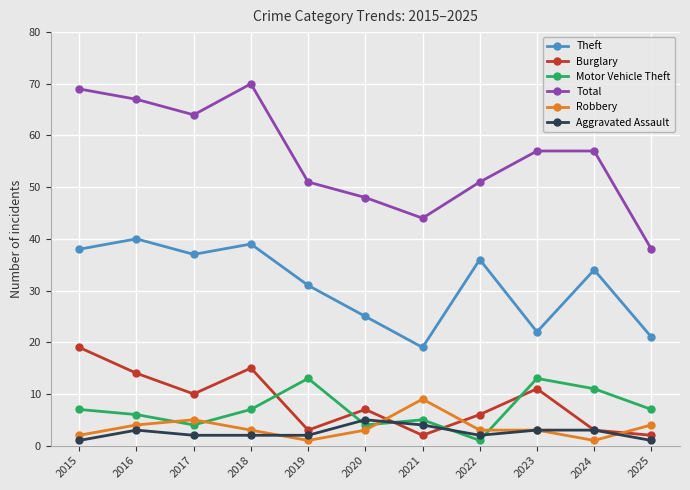

Which series ends up on top after the final intersection of Burglary and Motor Vehicle Theft?

Motor Vehicle Theft